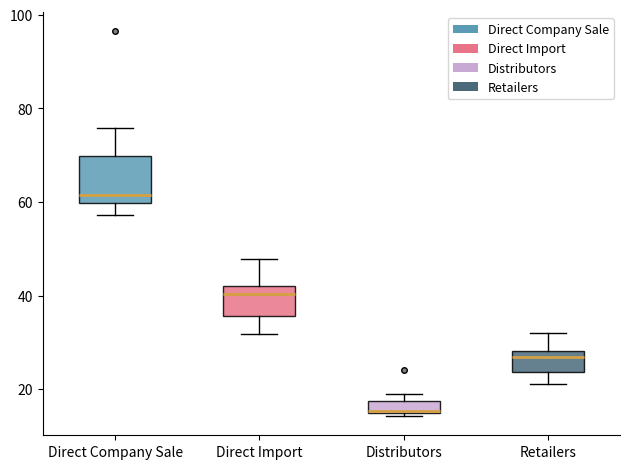

Where is the upper edge of the box for Distributors on the y-axis? The values are not printed on the chart, so give them approximately, as read against the axis.

18